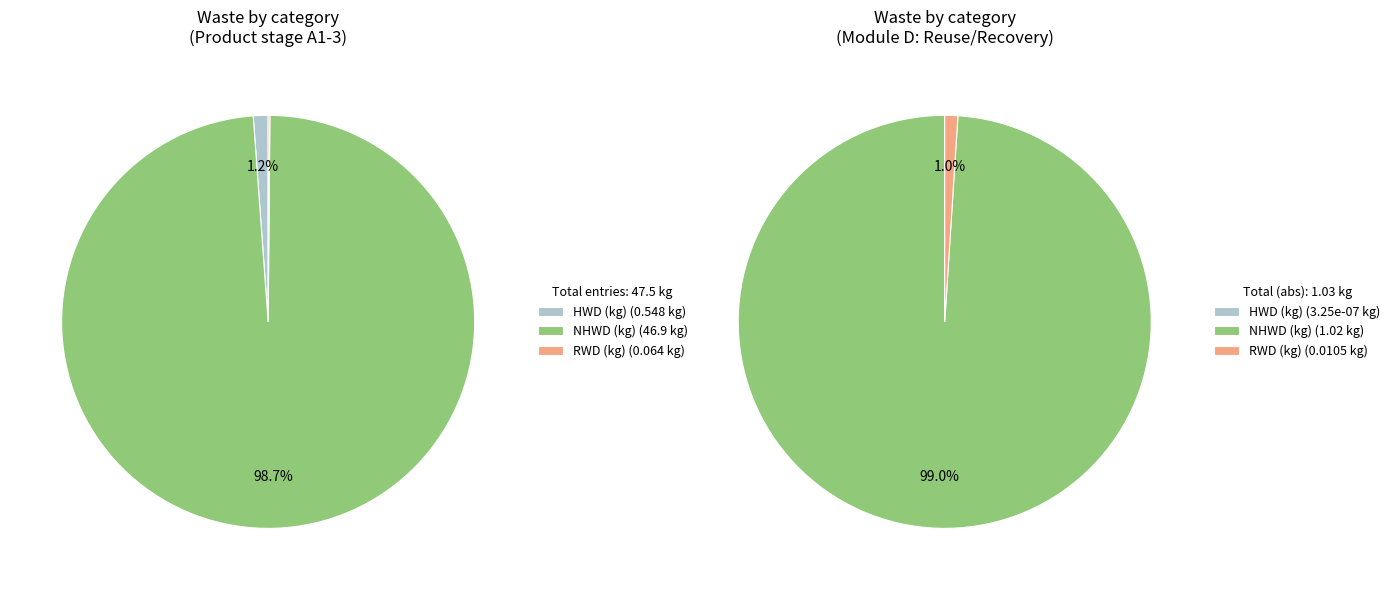

Do A1-3 (Product stage total) and D (Reuse/recovery/recycling) together represent more than half of the pie?

Yes